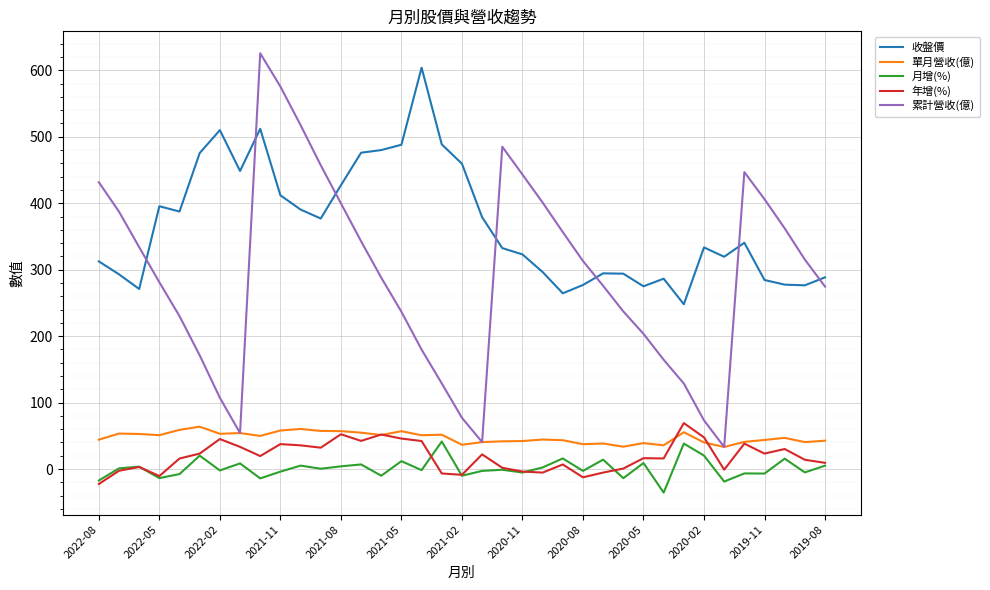

Which series has the largest range (max minus min)?

累計營收(億)